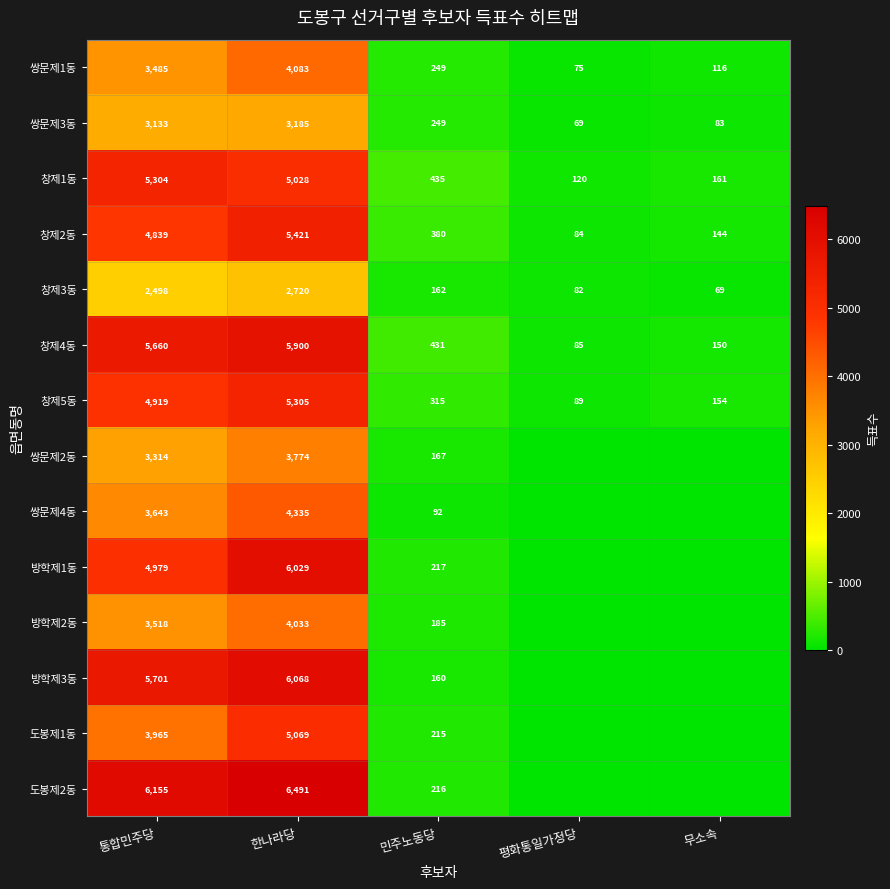

Is the value of 방학제1동 at 민주노동당 greater than the value of 쌍문제1동 at 민주노동당?

No